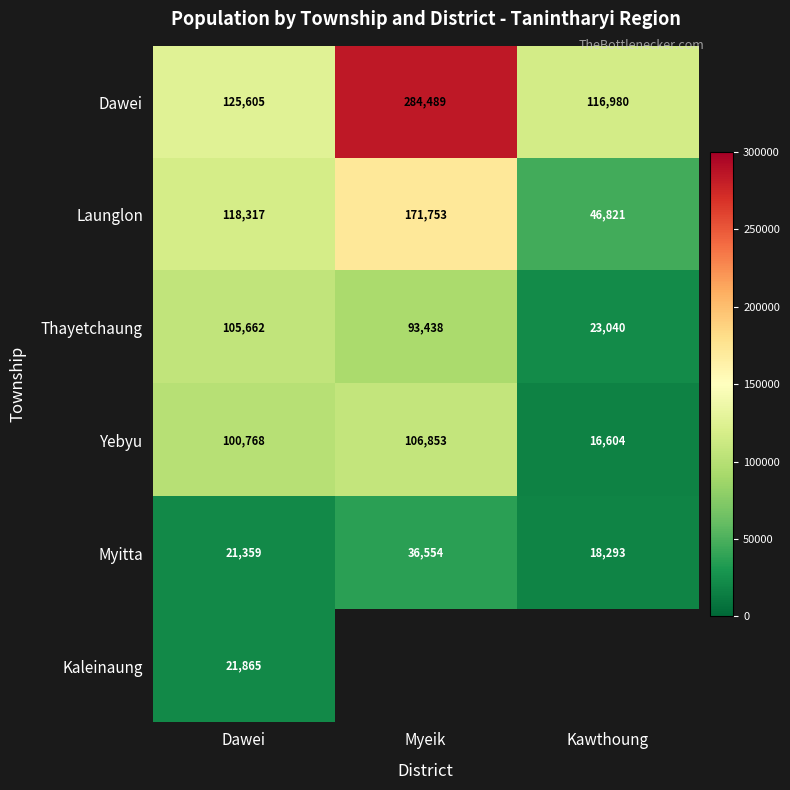

What is the difference between the second highest and minimum values in the Yebyu series?

84164